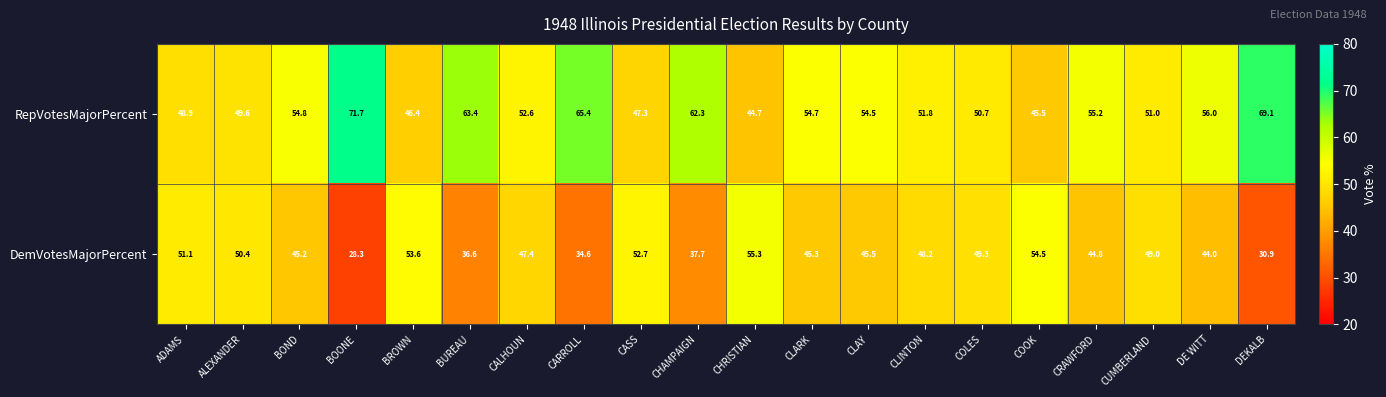

What is the spread (max minus min) of values at CALHOUN?

5.2